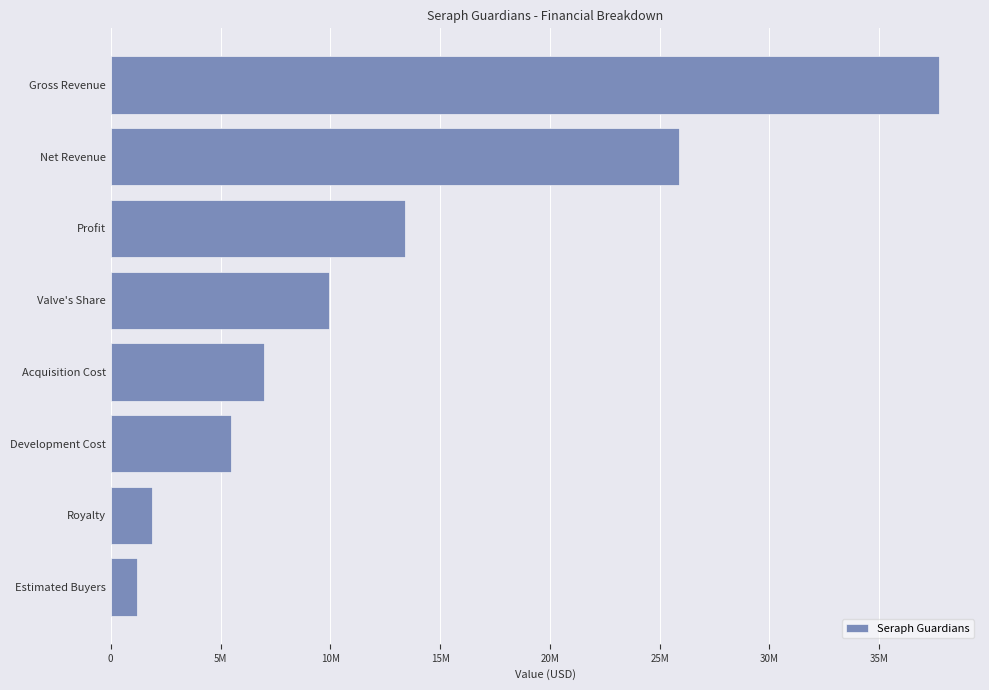

Which label corresponds to the largest value in the chart?

Gross Revenue